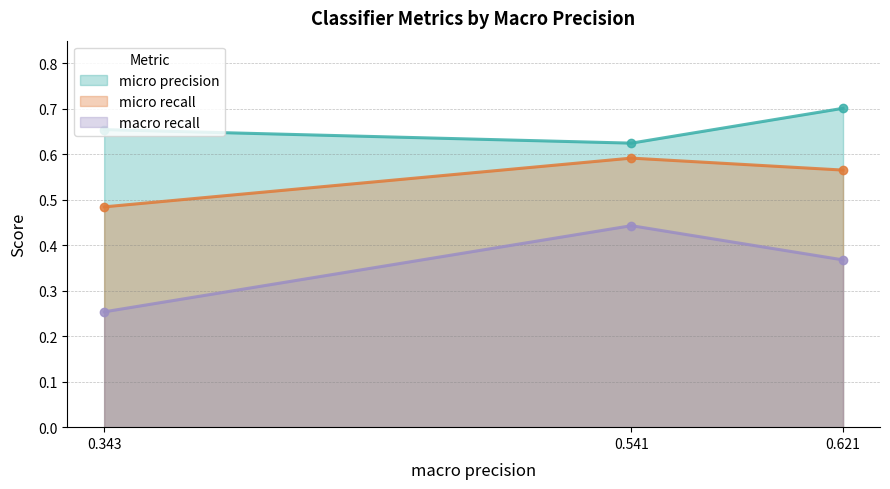

How many distinct data groups are displayed?

3